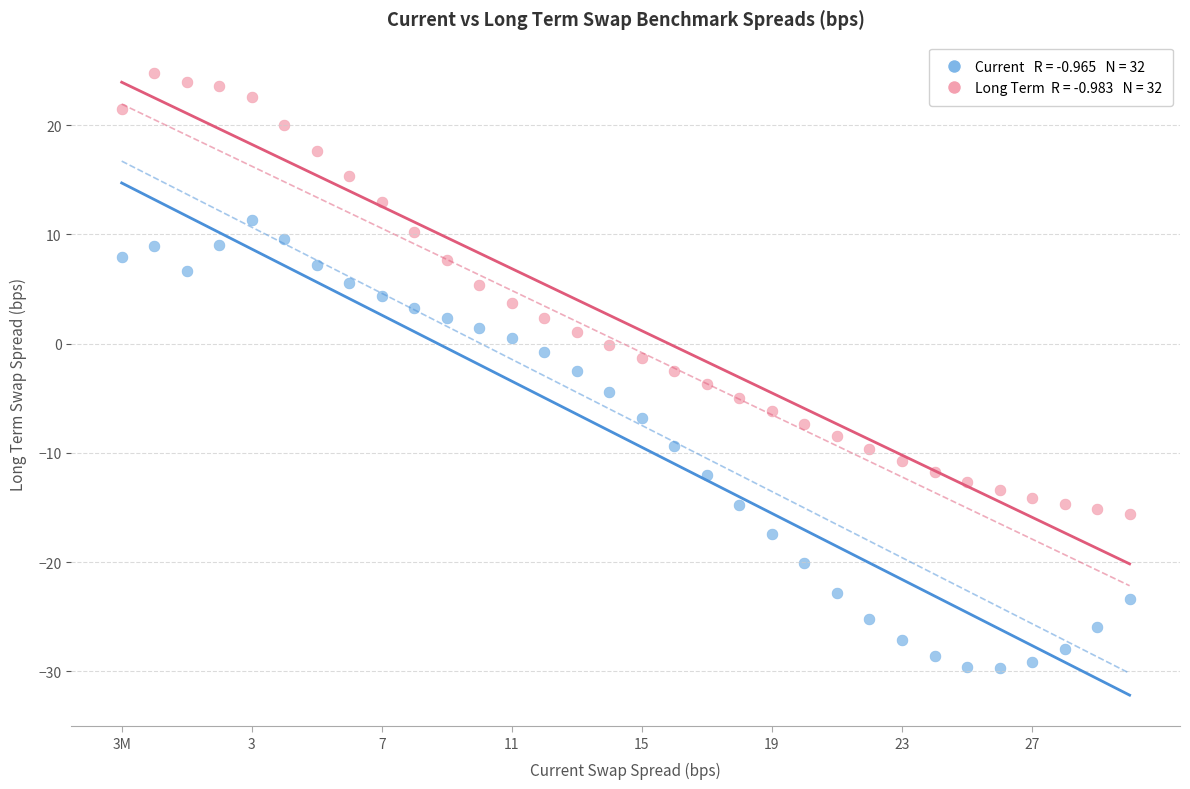

Across all data points, what is the range of Y values (max minus min)?

54.5